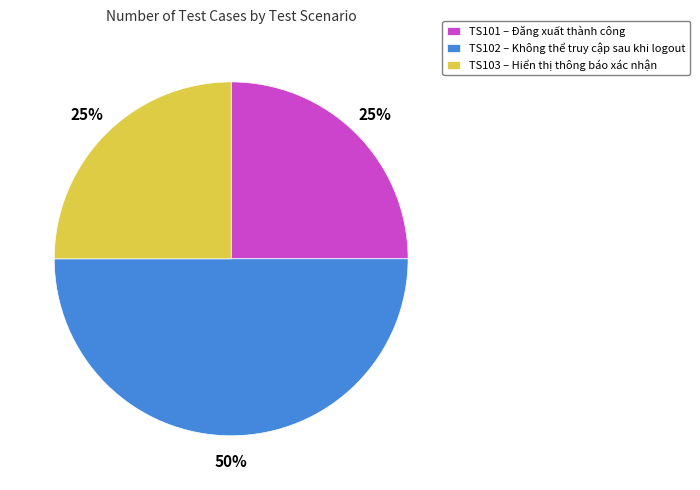

Approximately how many times larger is the value at TS103 compared to TS102?

0.5